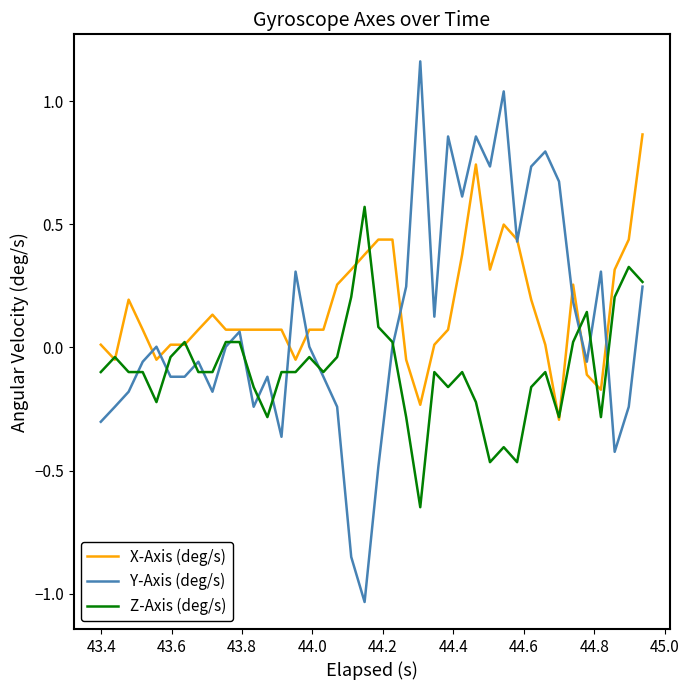

What is the minimum value for X-Axis (deg/s)?

-0.3